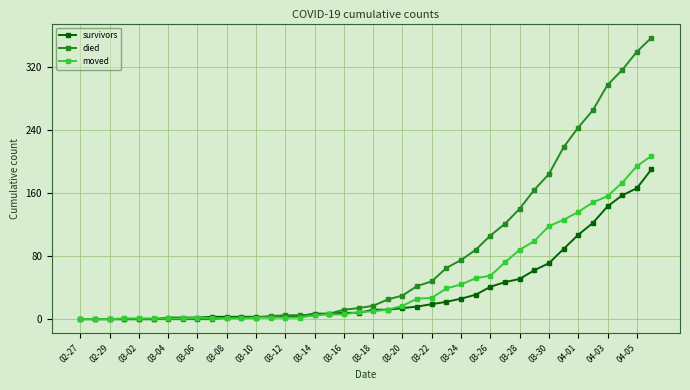

At how many categories does at least one series exceed 261?

5